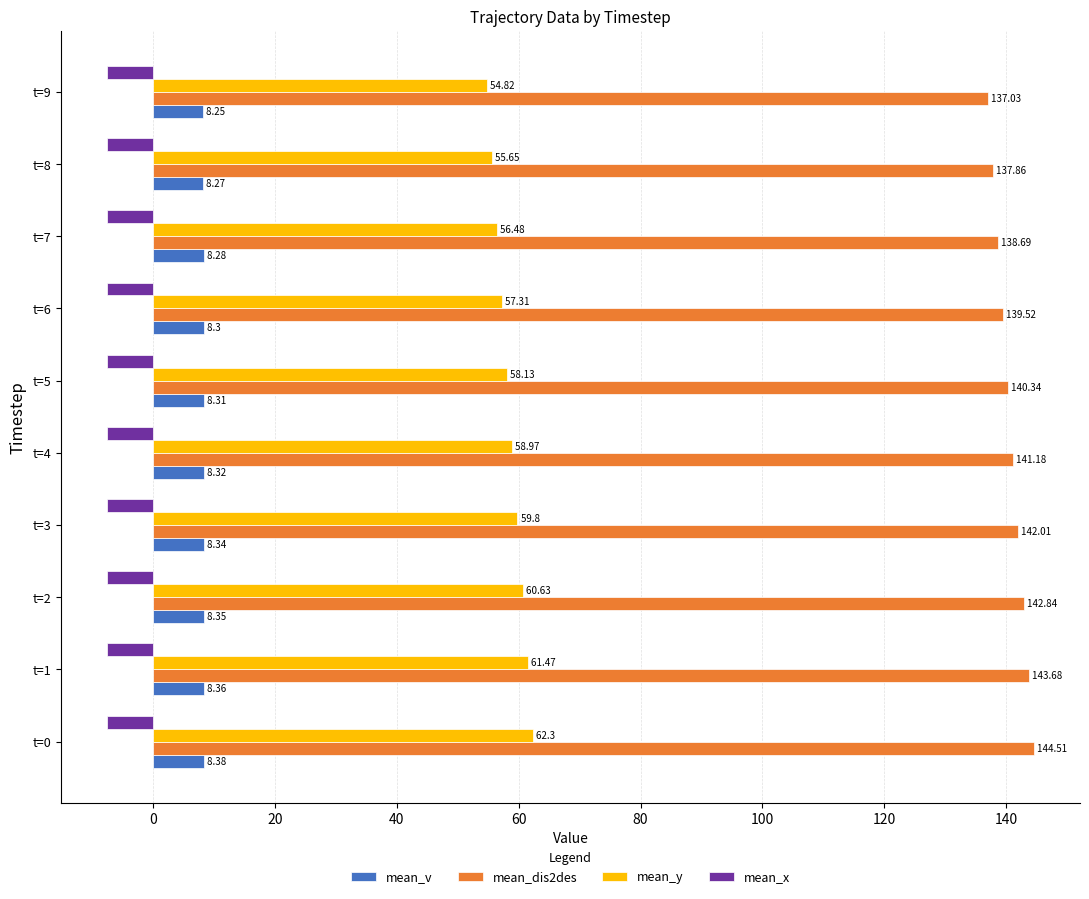

Is the value of mean_x at t=6 greater than the value of mean_v at t=9?

No